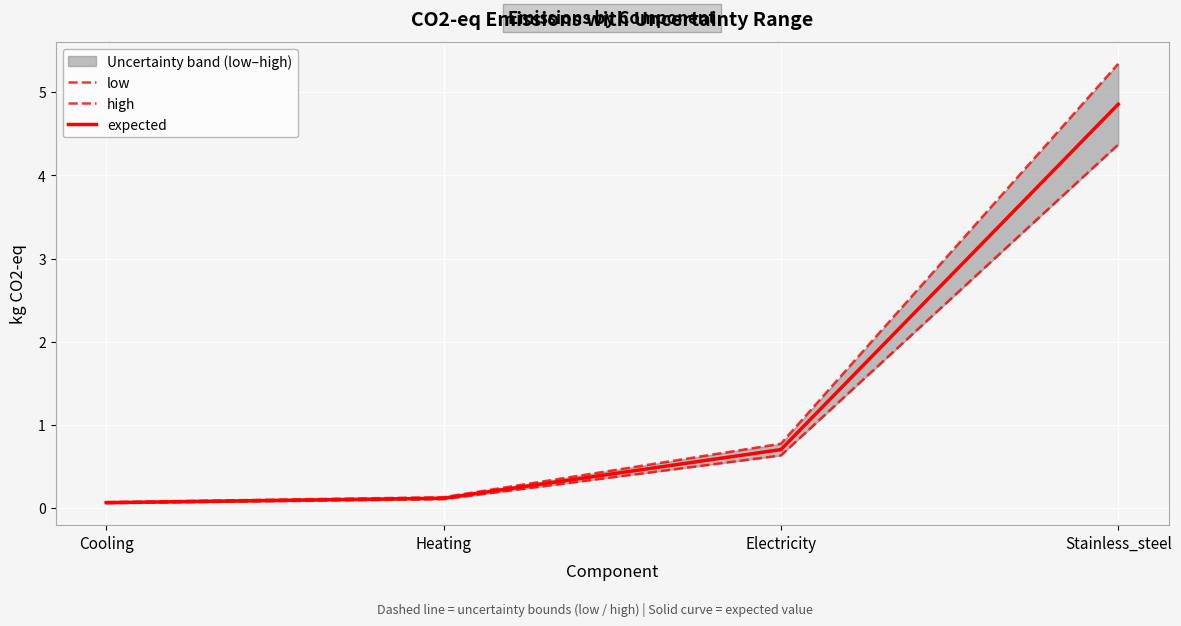

What is the label of the 3rd point from the left?

Electricity